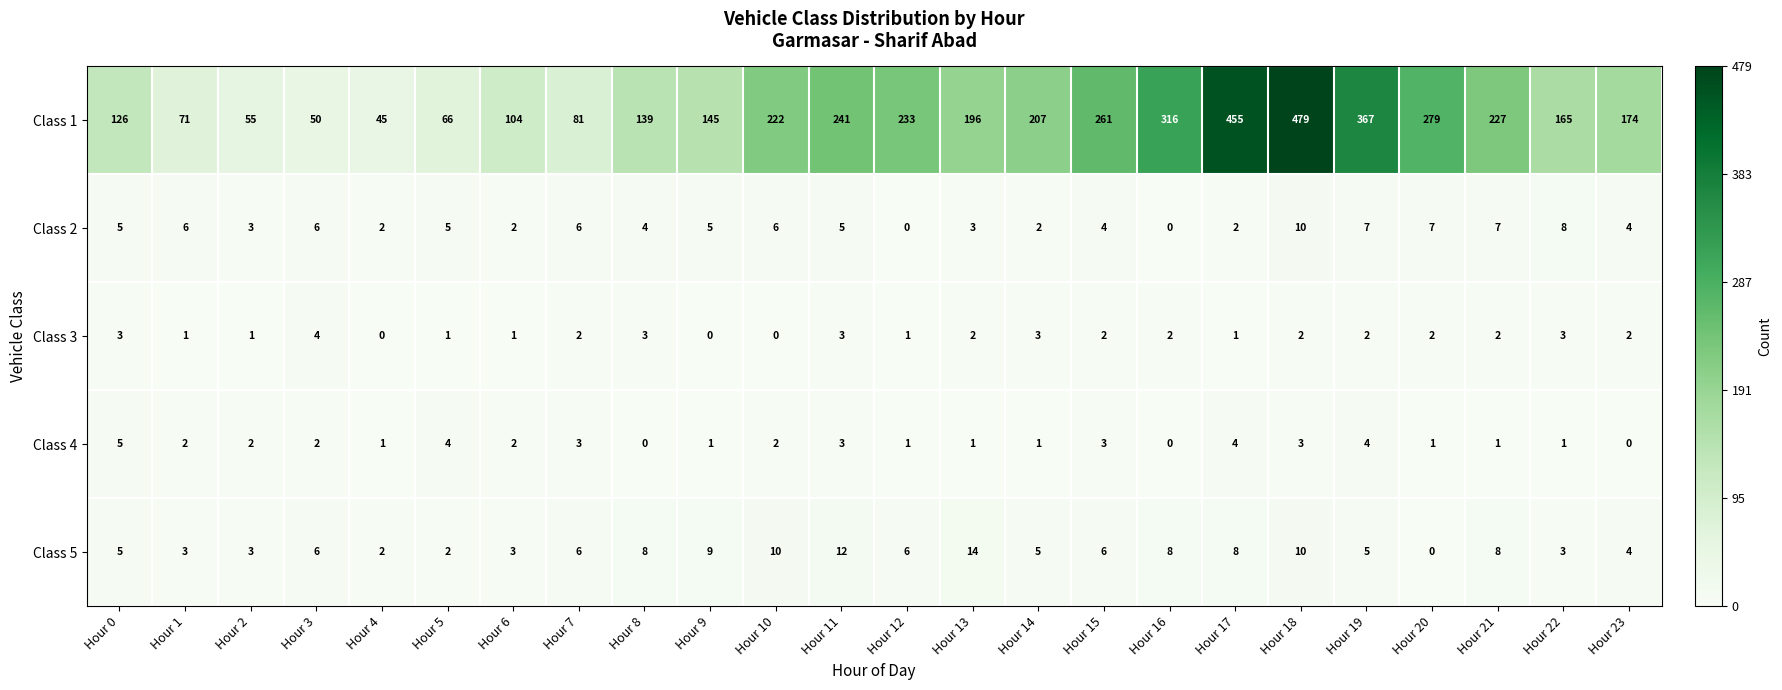

The Class 5 series shows 10 at Hour 18. True or false?

True